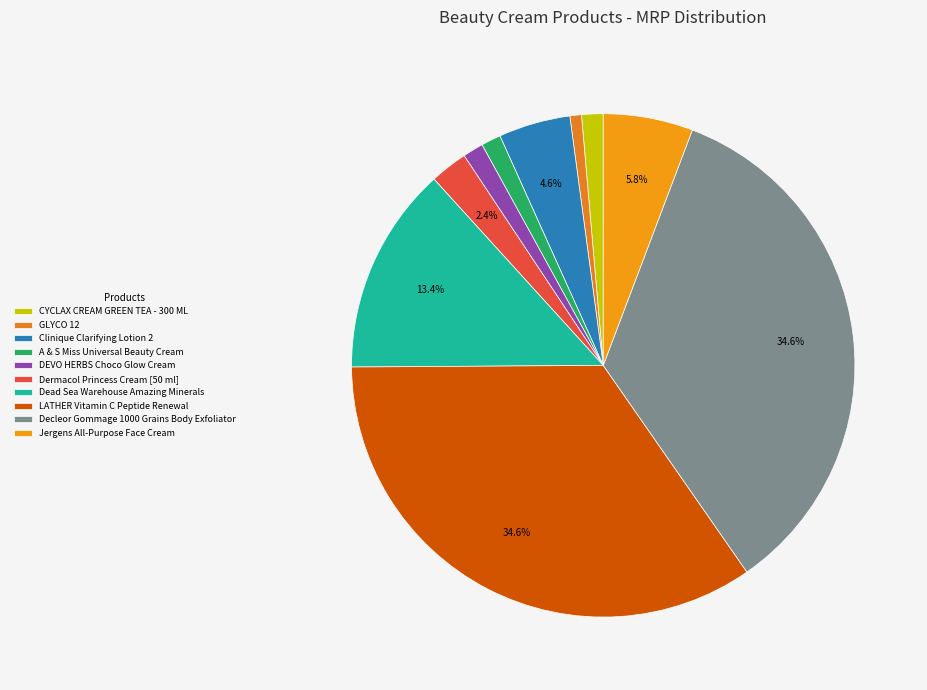

Does Decleor Gommage 1000 Grains Body Exfoliator represent more than half of the total?

No